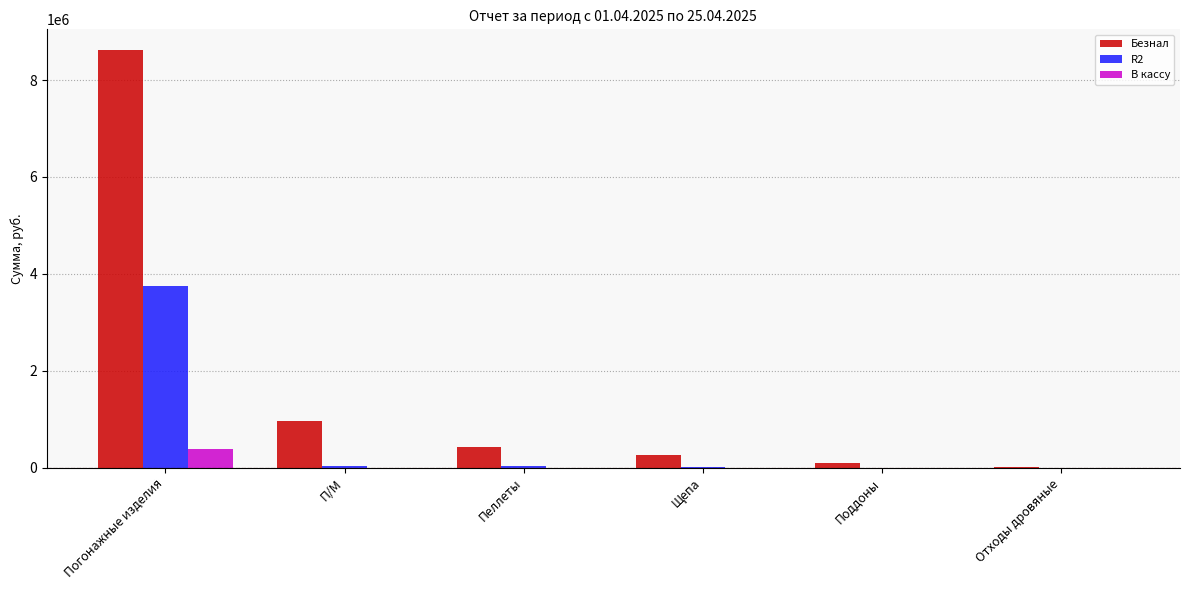

What is the sum of all R2 values?

3822533.3